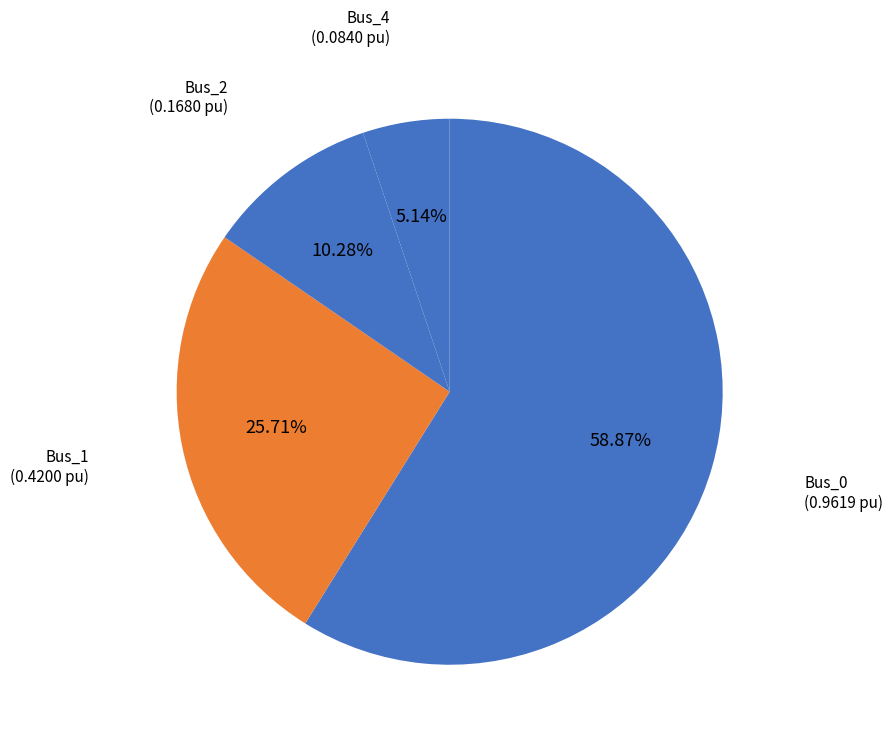

Rank the categories by value from highest to lowest.

Bus_0, Bus_1, Bus_2, Bus_4, Bus_3